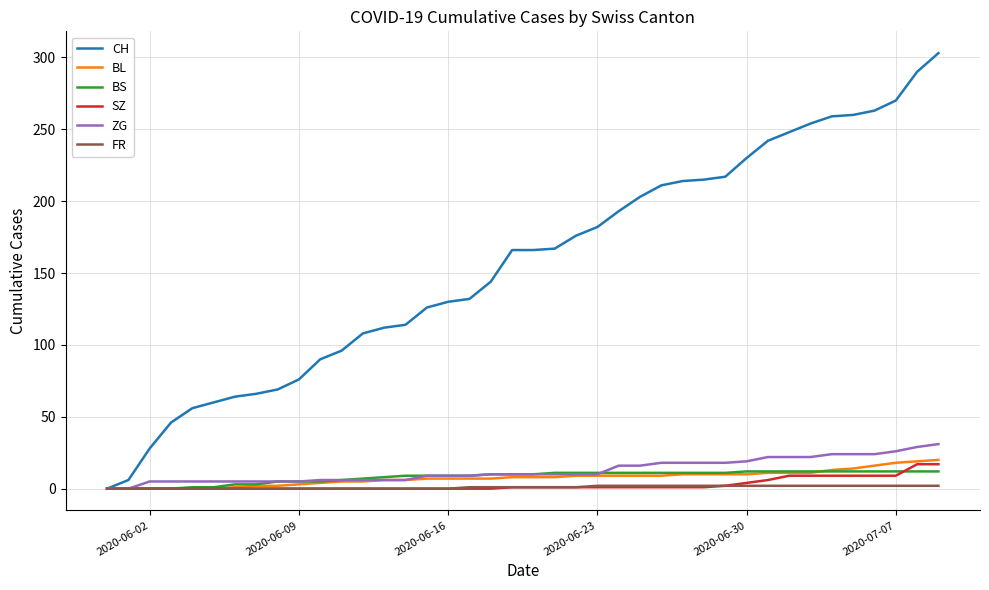

What is the maximum value for BL?

20